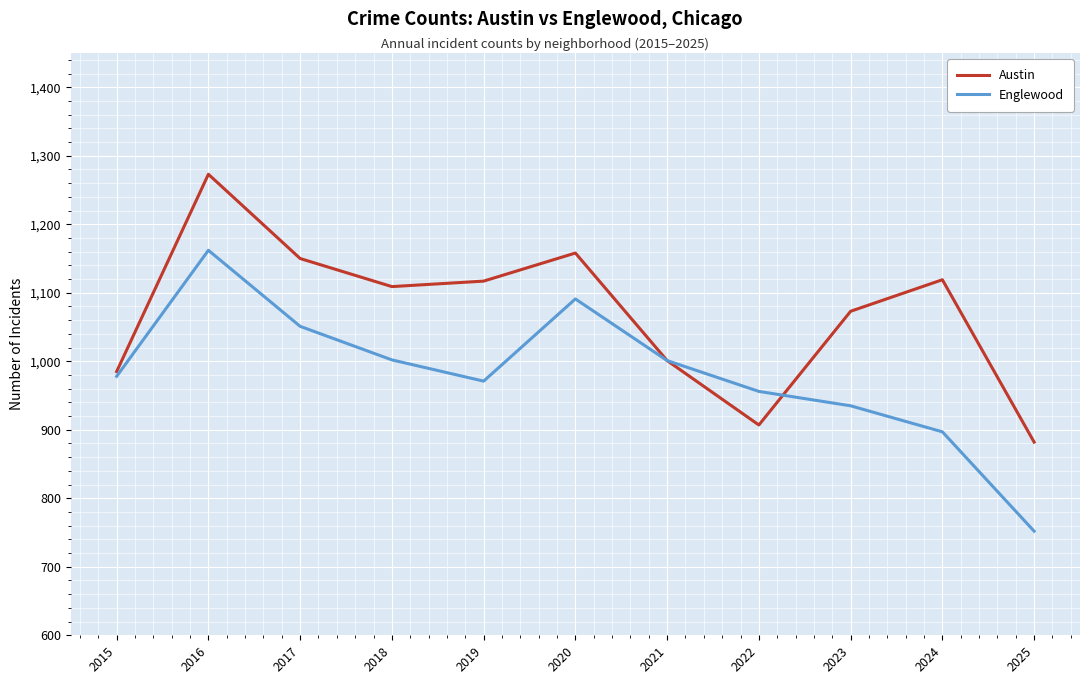

List the series in order of their overall mean, highest first.

Austin, Englewood